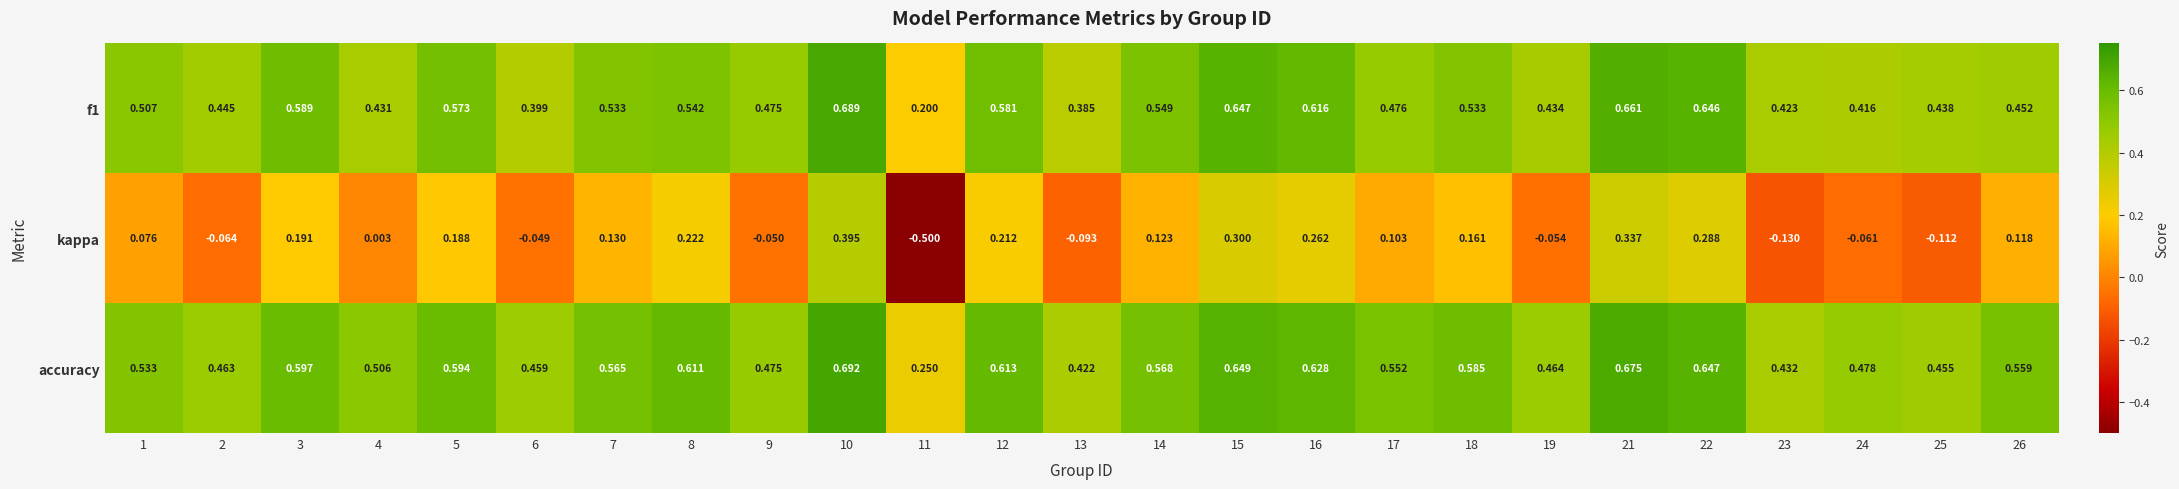

Which series has the largest range (max minus min)?

kappa